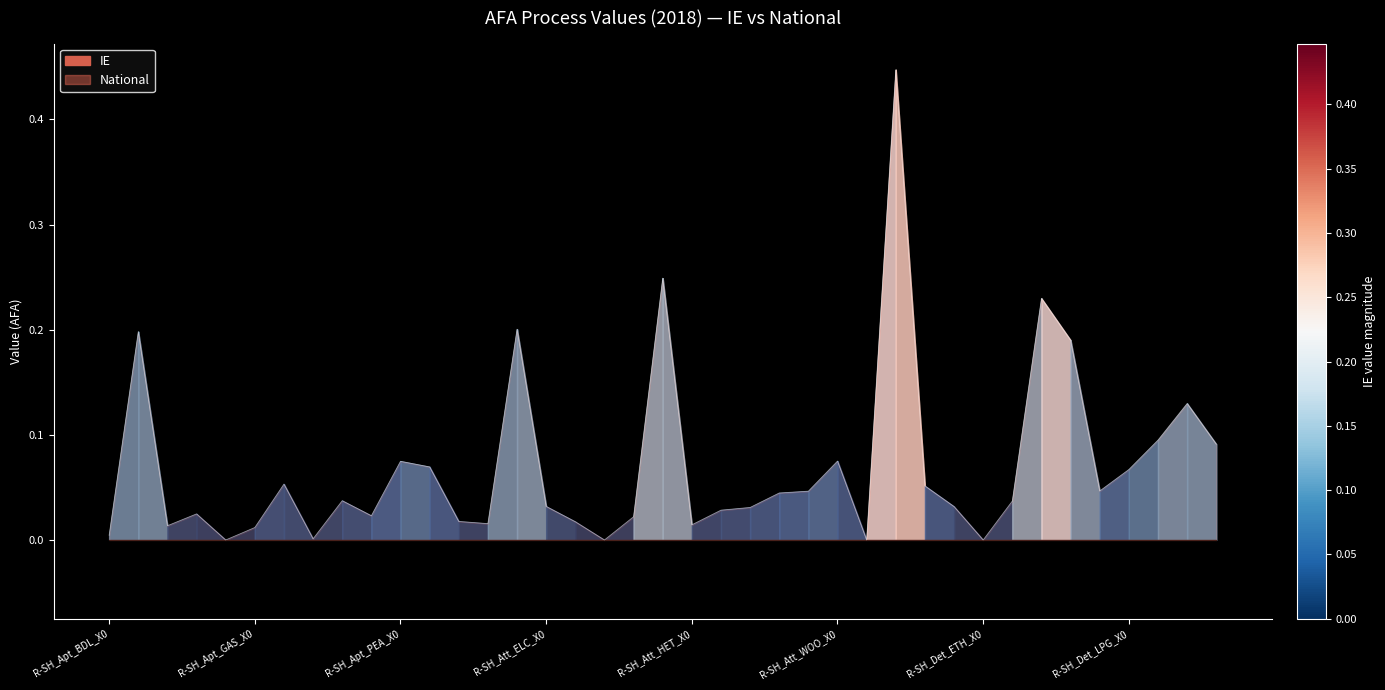

Between R-SH_Det_KER_X0 and R-SH_Att_ELC_X0, which is larger?

R-SH_Det_KER_X0